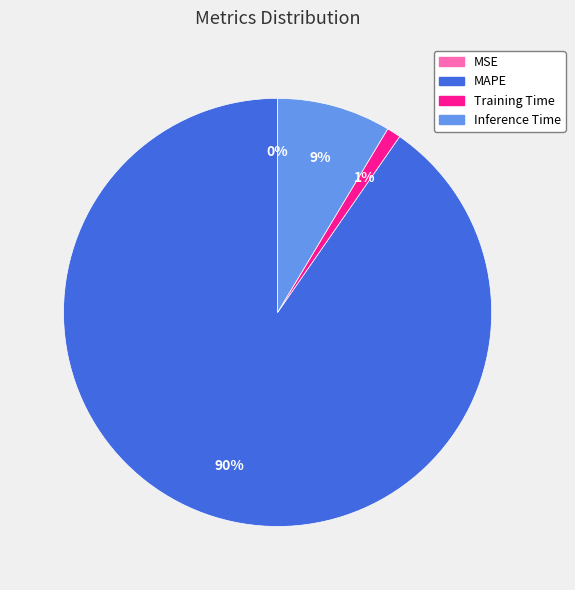

To the nearest percent, what percentage of the pie is Training Time?

1%